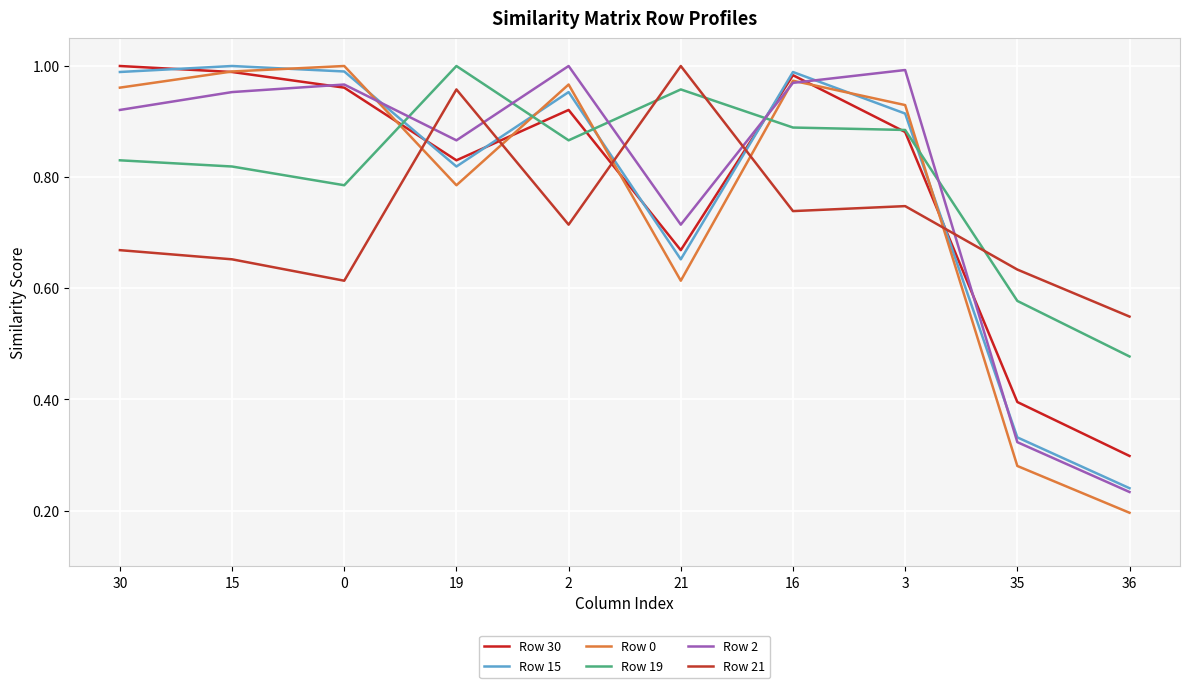

Does the chart have visible grid lines?

Yes